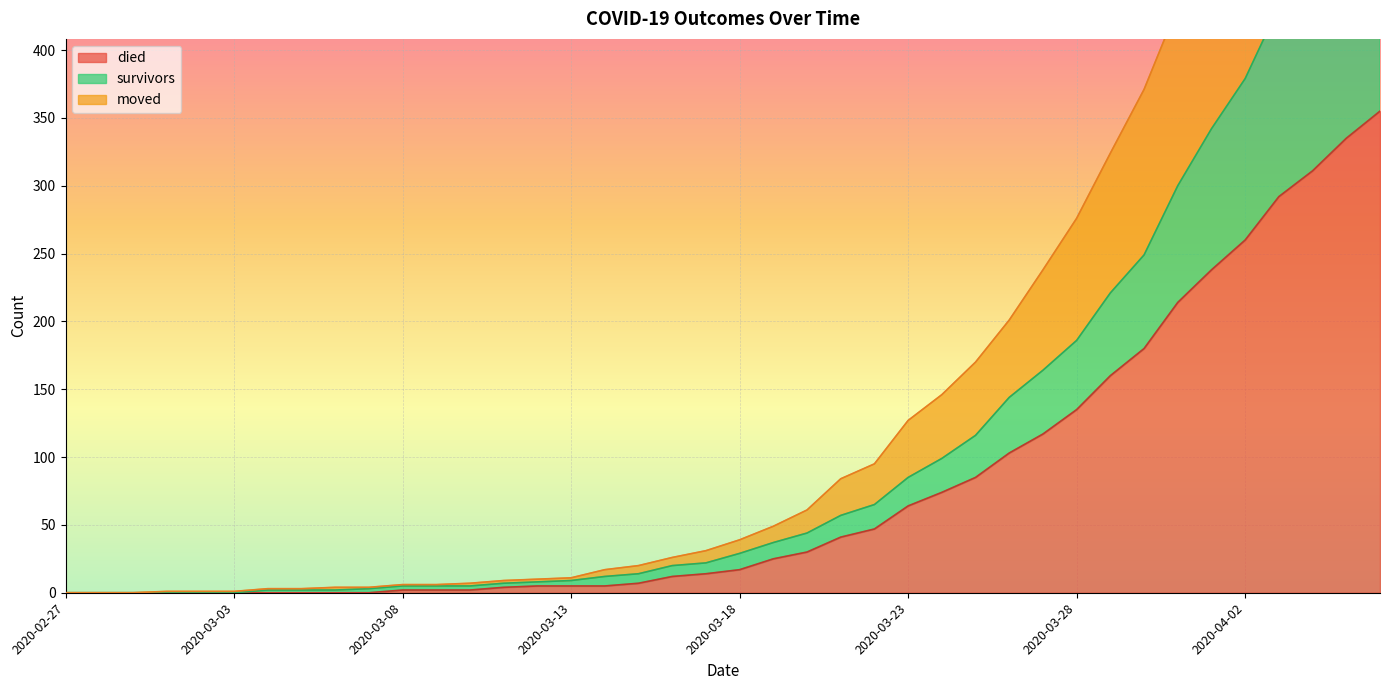

Reading right to left, extract all data points from this chart.

died: 355	335	311	292	260	238	214	180	160	135	117	103	85	74	64	47	41	30	25	17	14	12	7	5	5	5	4	2	2	2	0	0	0	0	0	0	0	0	0	0
survivors: 542	498	465	432	379	342	300	249	221	186	164	144	116	99	85	65	57	44	37	29	22	20	14	12	9	8	7	5	5	5	3	2	2	2	0	0	0	0	0	0
moved: 752	695	642	593	532	484	432	371	324	276	238	201	170	146	127	95	84	61	49	39	31	26	20	17	11	10	9	7	6	6	4	4	3	3	1	1	1	0	0	0